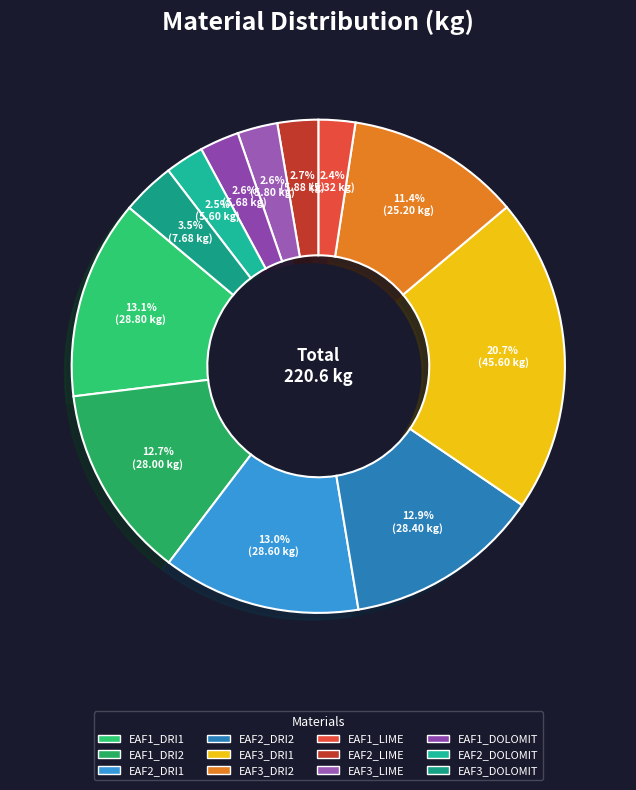

Is the sum of EAF1_DRI1 and EAF3_LIME greater than half?

No